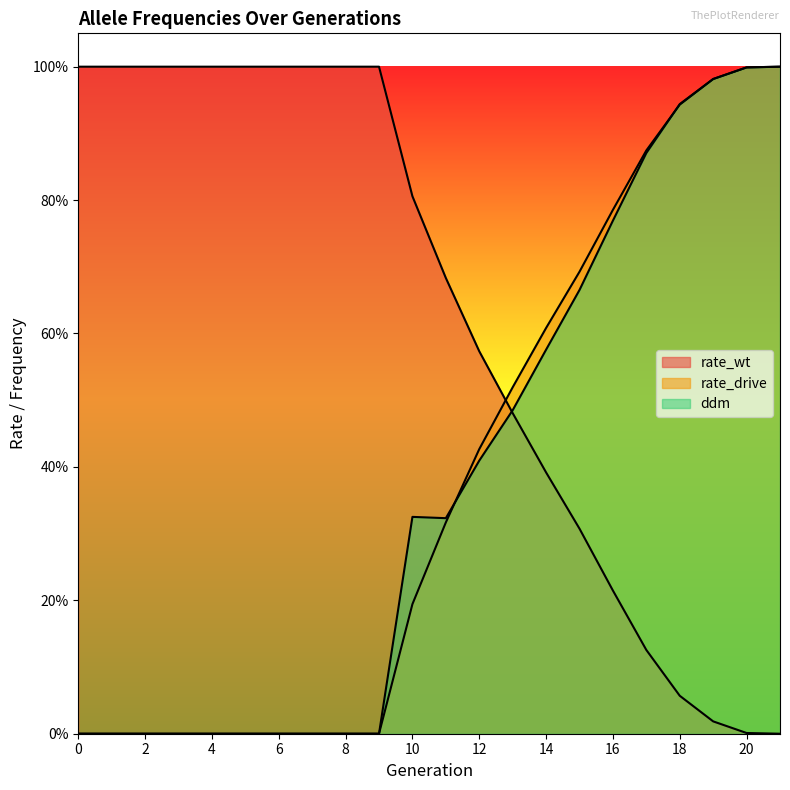

True or false: rate_drive has more than 0 points higher than both neighbors.

False